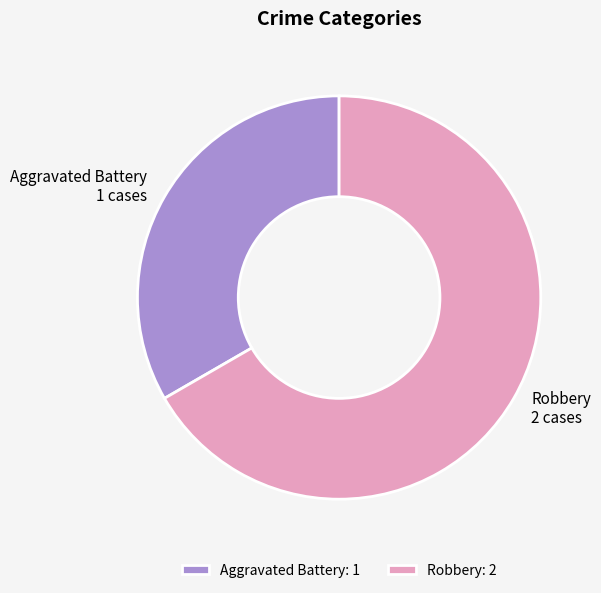

Does any single category account for the majority?

Yes